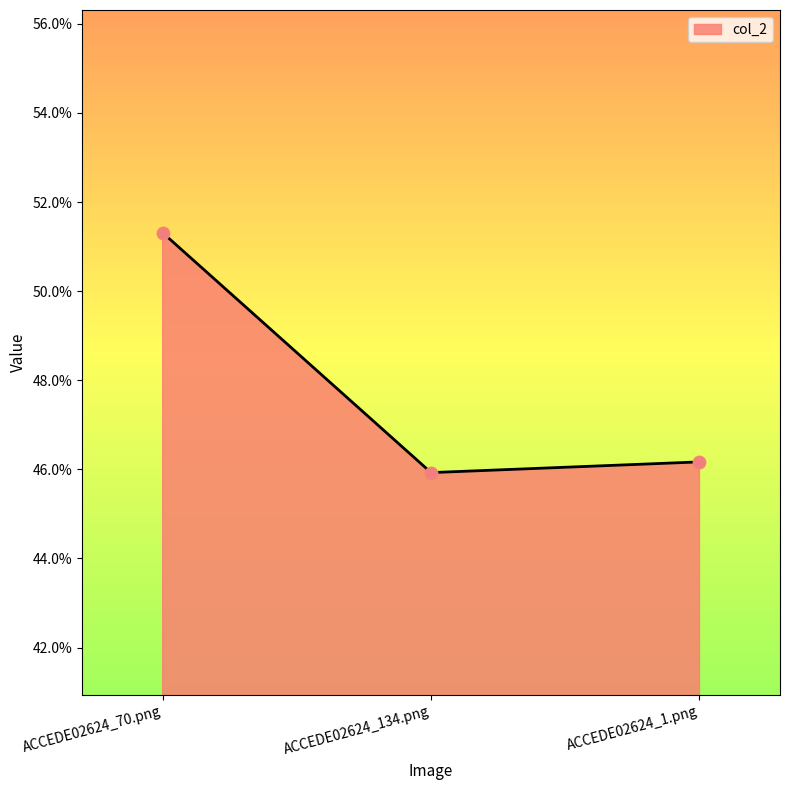

What is the change in value from ACCEDE02624_70.png to ACCEDE02624_134.png?

-0.1